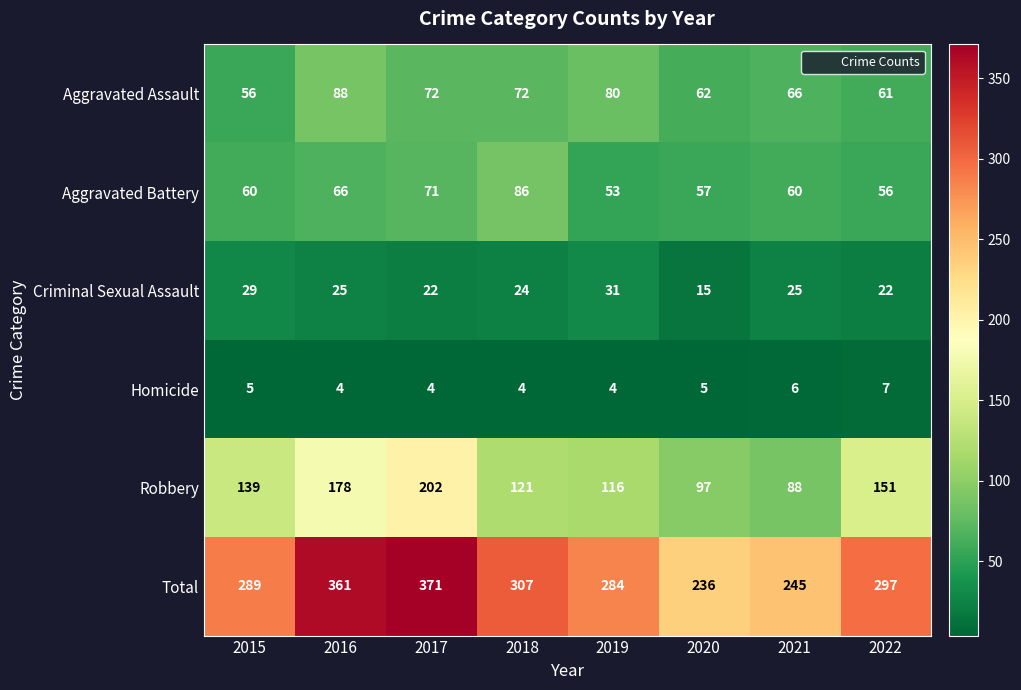

Is it true that Robbery equals 245 at 2015?

False